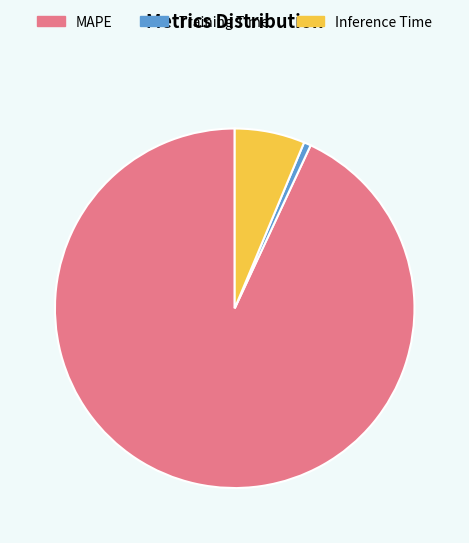

Combined, do MAPE and Training Time account for over 50%?

Yes